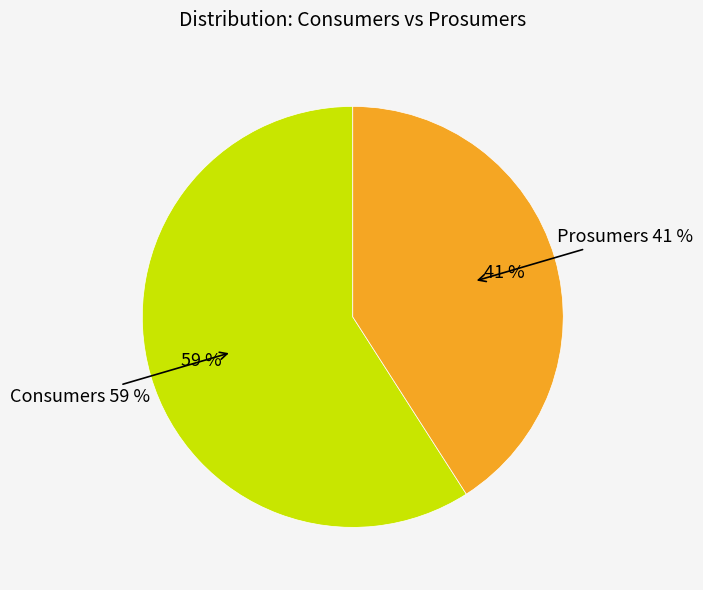

Is there any slice that represents more than half of the pie?

Yes